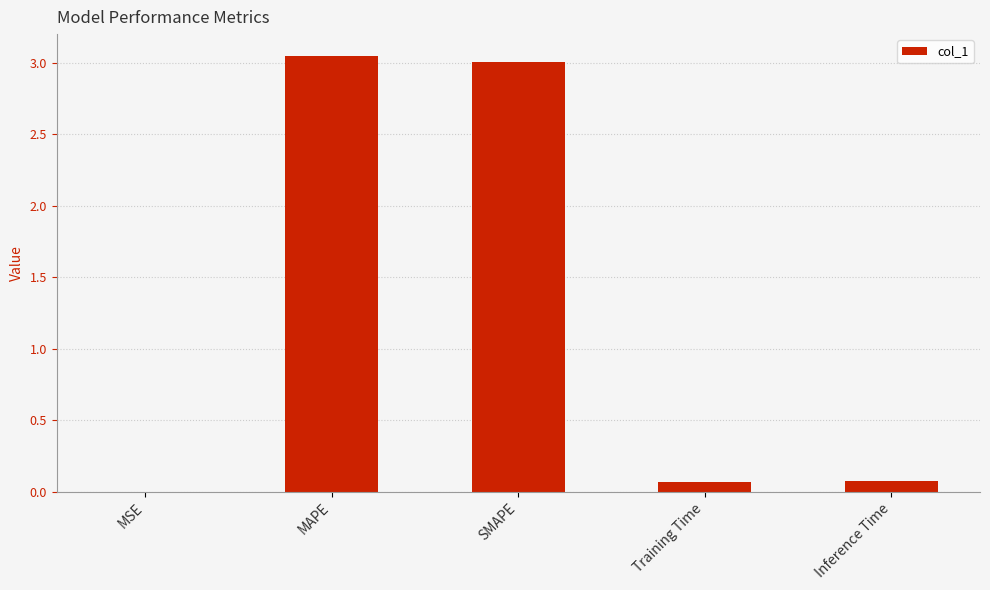

Between MSE and MAPE, which is larger?

MAPE